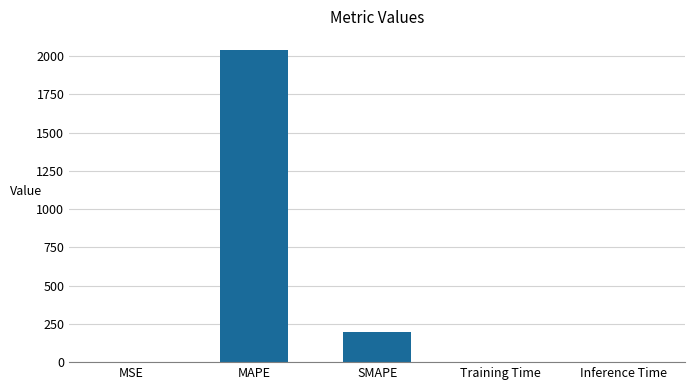

Where is the data nearest to the value 1021?

SMAPE